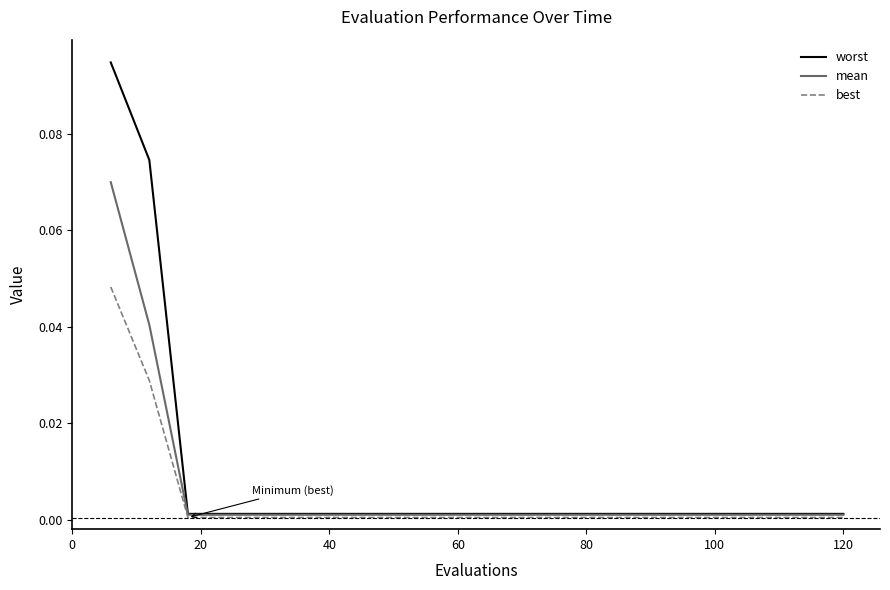

List the series in order of their overall mean, lowest first.

best, mean, worst